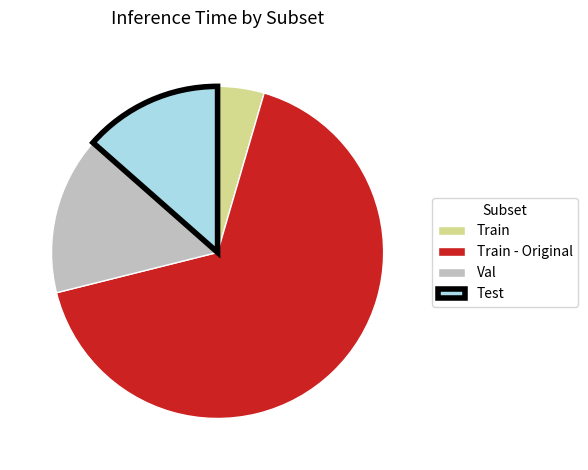

How many segments does this pie chart have?

4